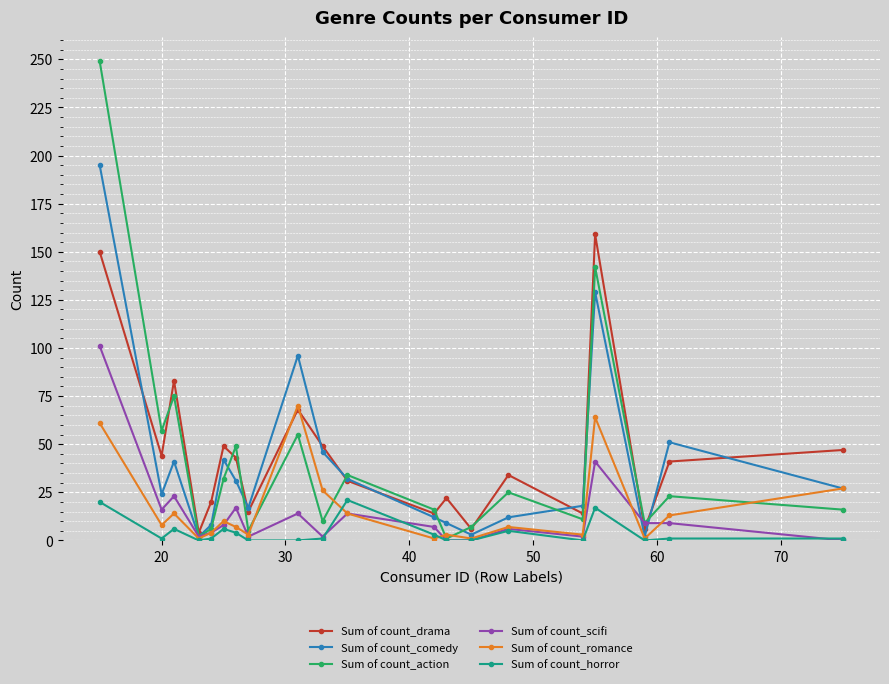

Which series has the widest spread of values?

Sum of count_action